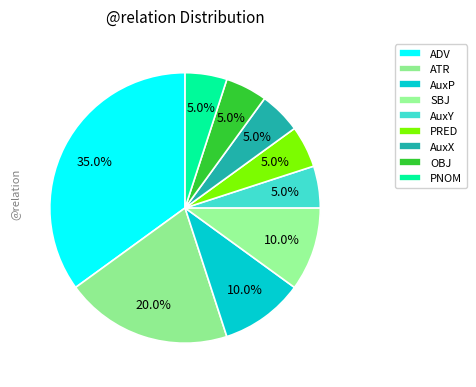

How many segments does this pie chart have?

9